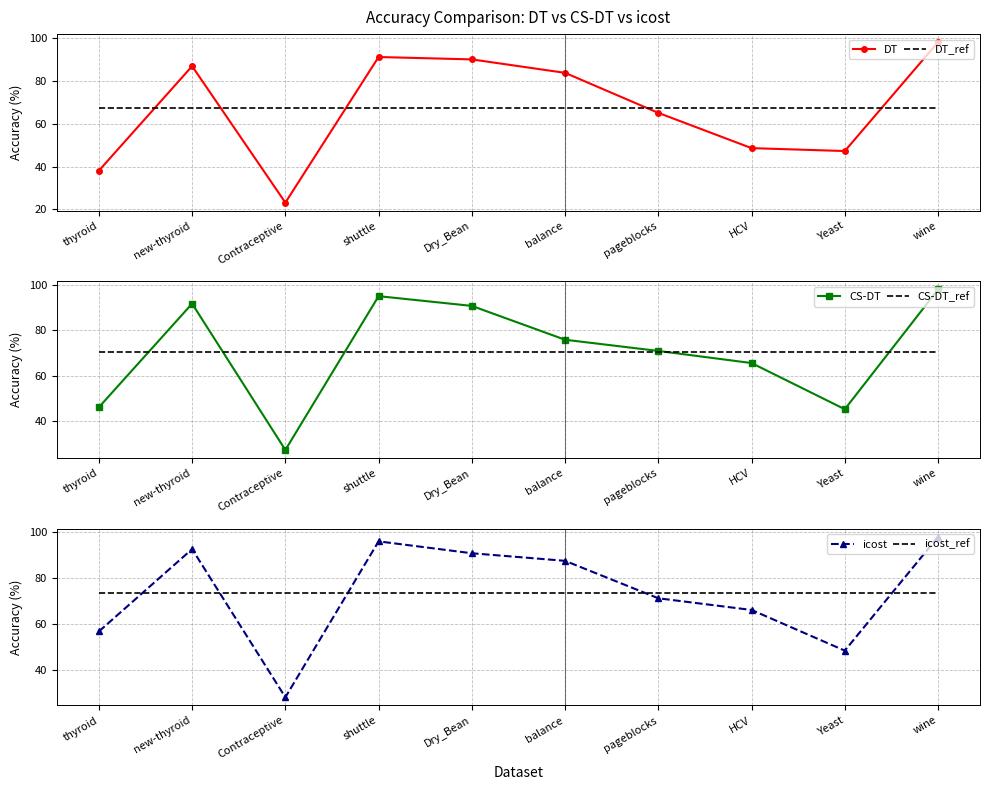

Is this an area chart (filled region under the line)?

No